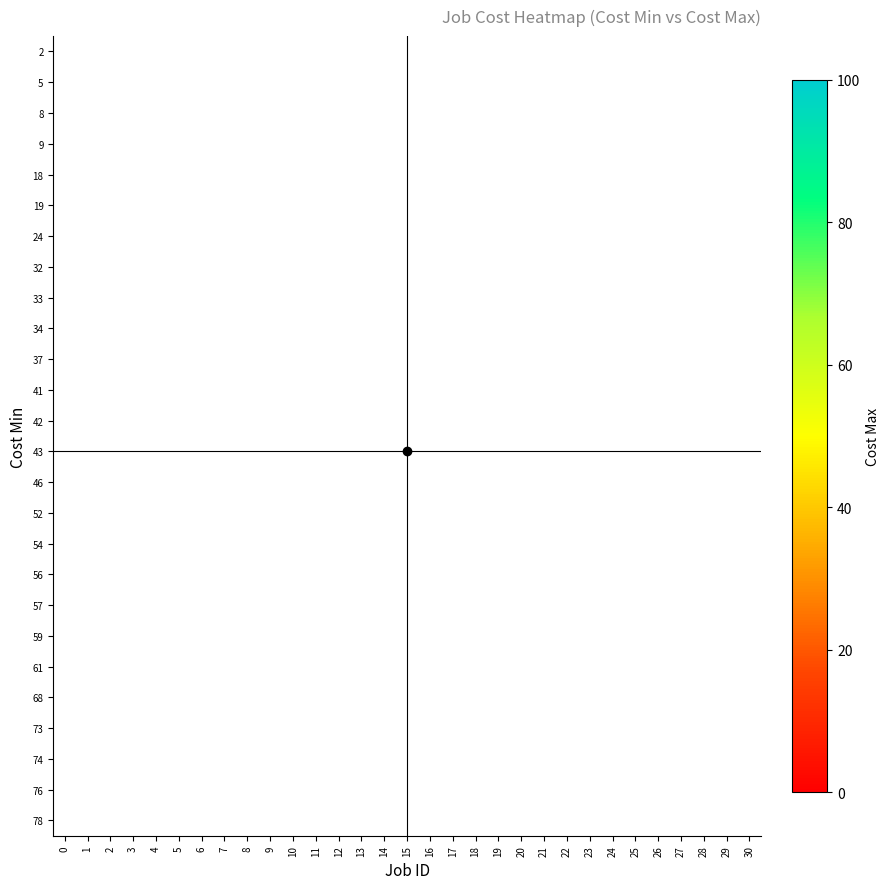

Count the number of categories in the chart.

31